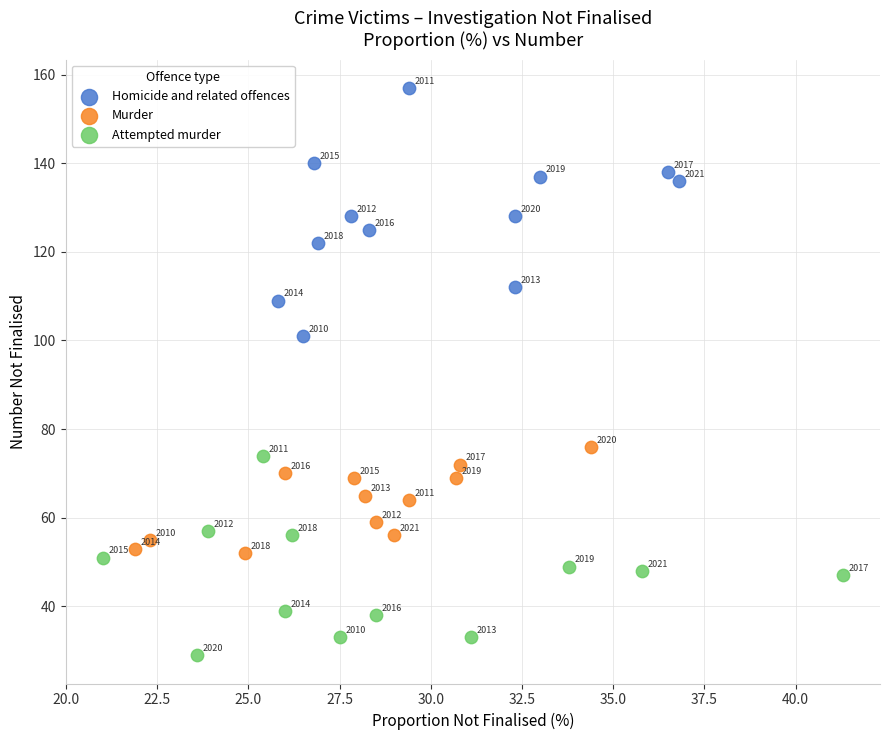

Which series has the largest Y range (max minus min)?

Homicide and related offences